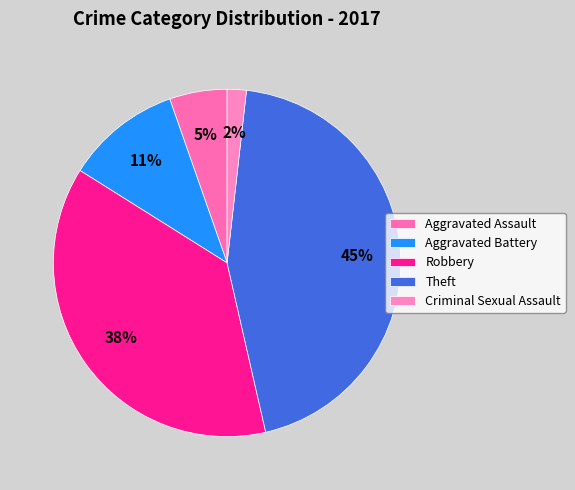

How many segments does this pie chart have?

5